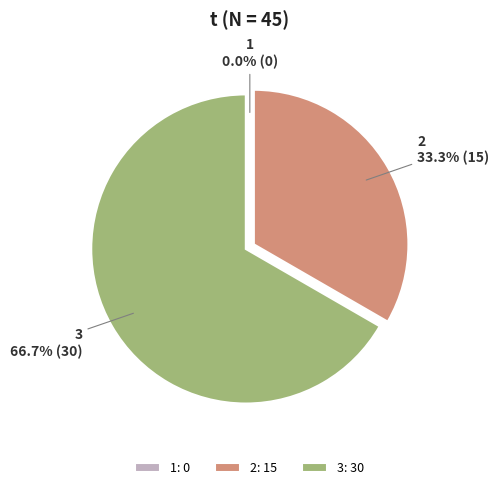

To the nearest percent, what is the average slice percentage?

33%